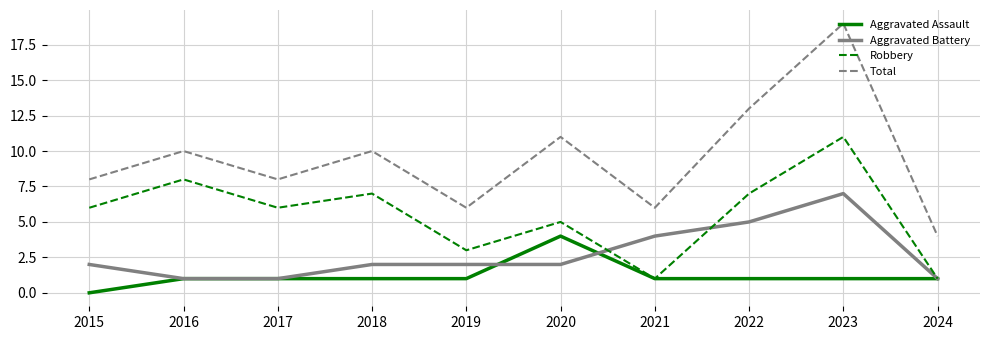

What is the spread (max minus min) of values at 2019?

5